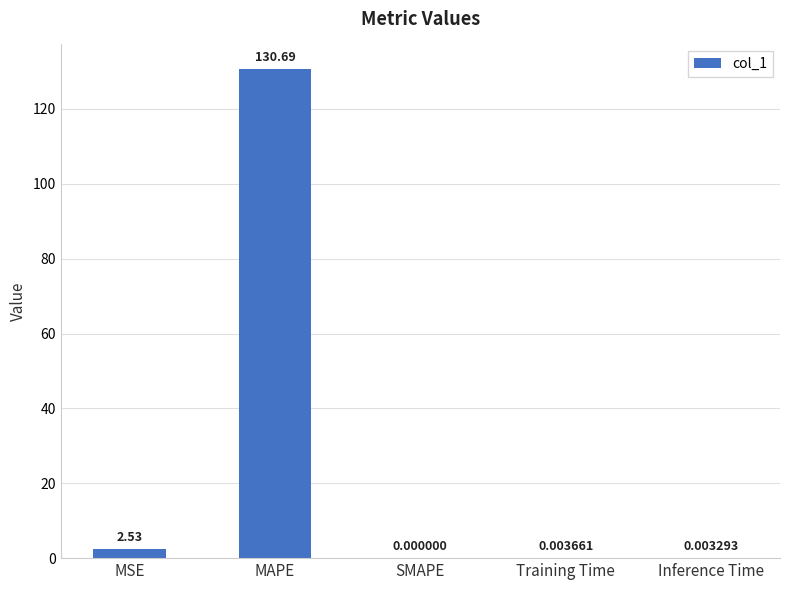

Which label corresponds to the largest value in the chart?

MAPE